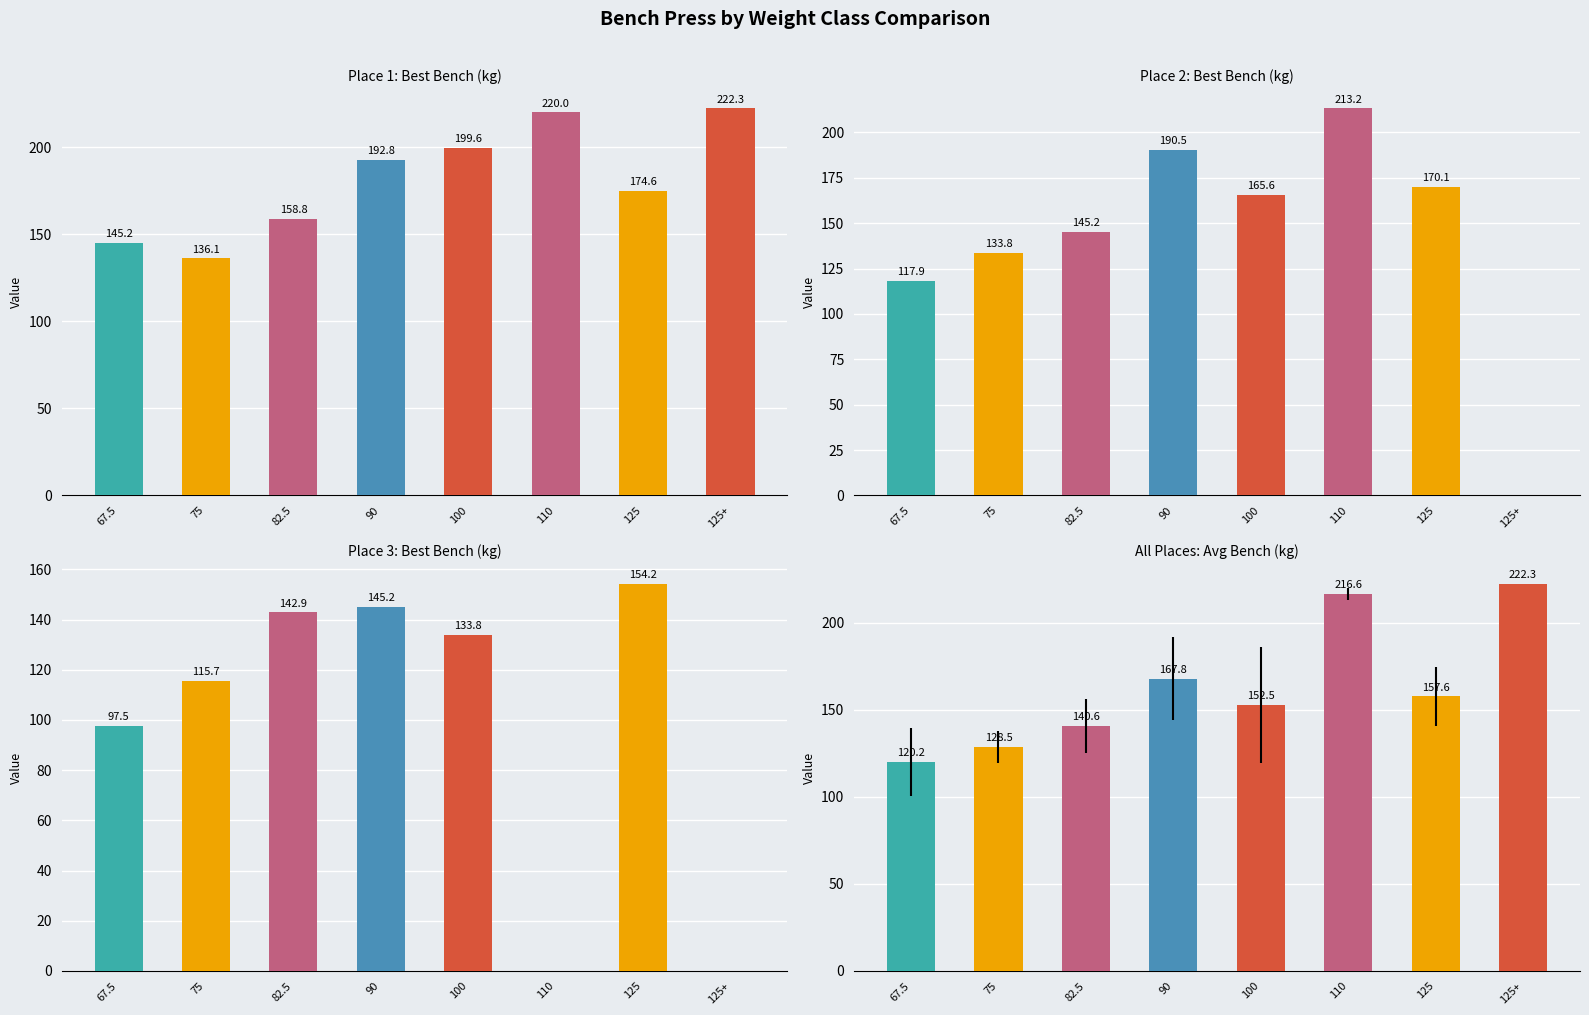

What is the approximate value at 110?

216.6